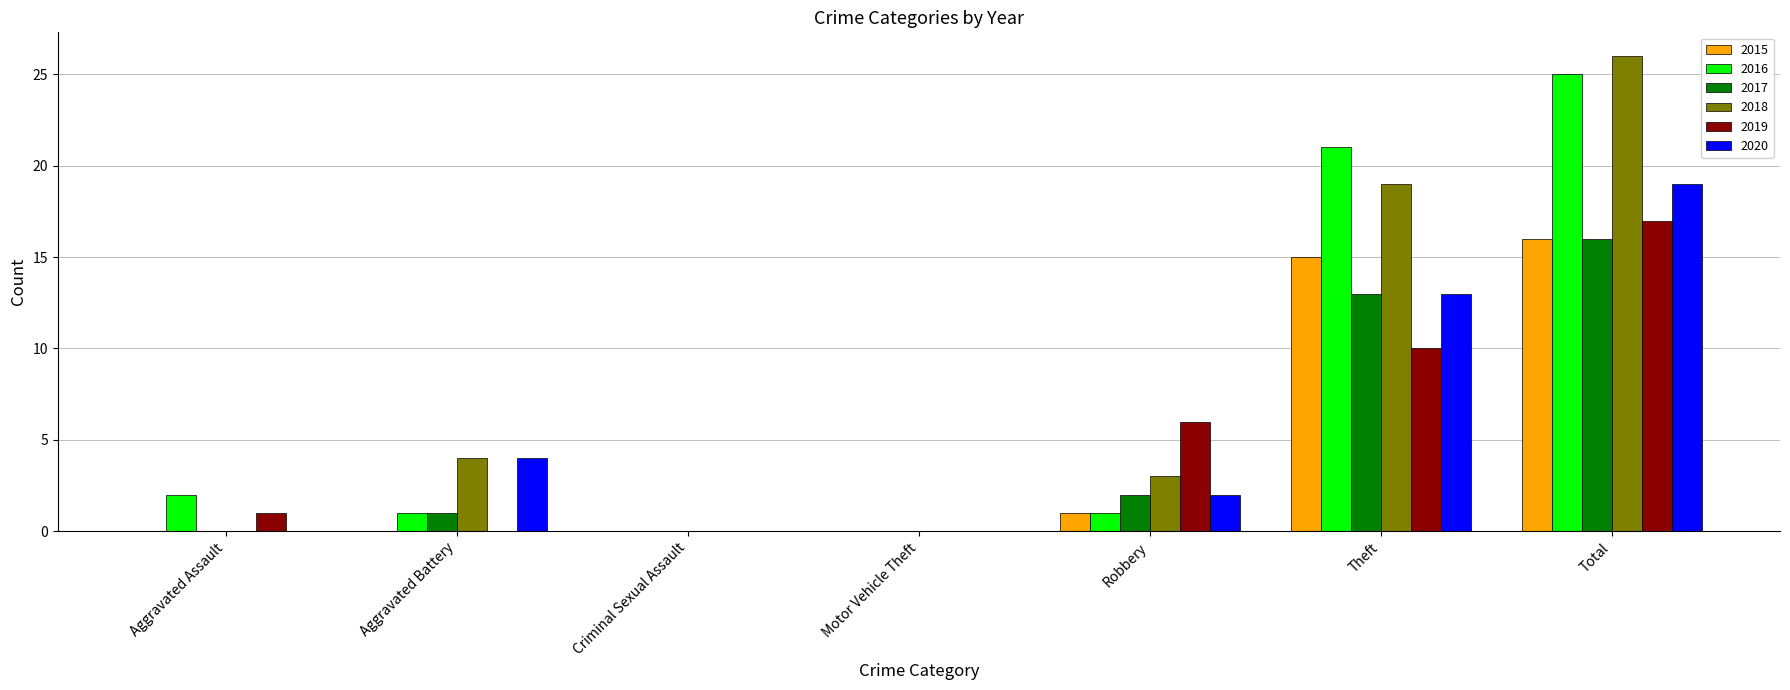

What is the highest value of the 2015 series?

16